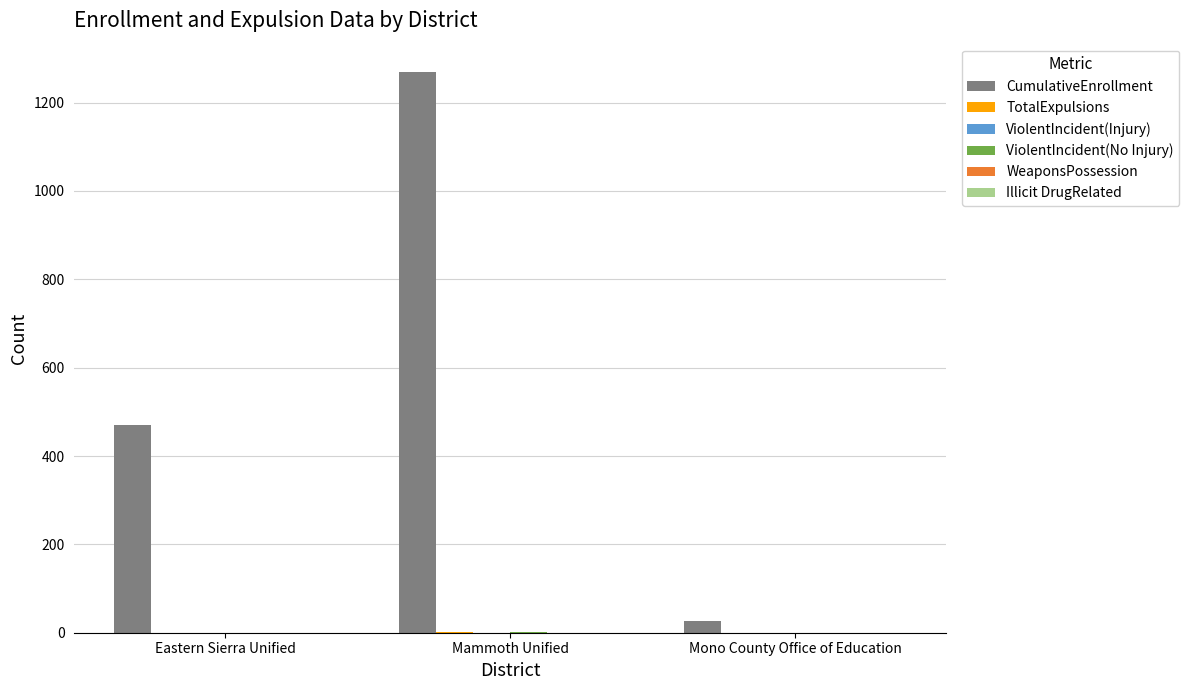

What is the total value across all series at Eastern Sierra Unified?

470